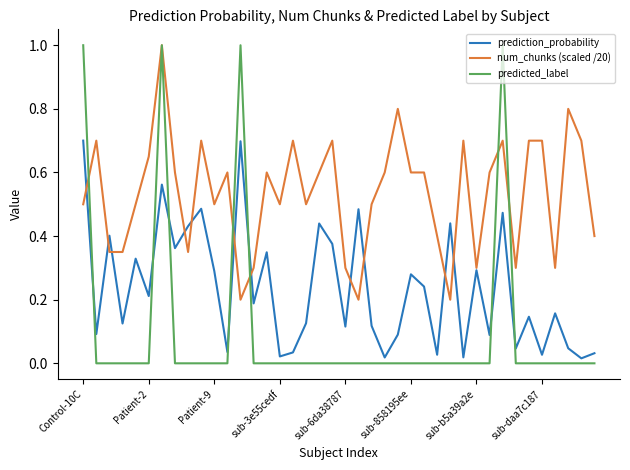

What is the difference between the maximum and minimum values in the num_chunks (scaled /20) series?

0.8